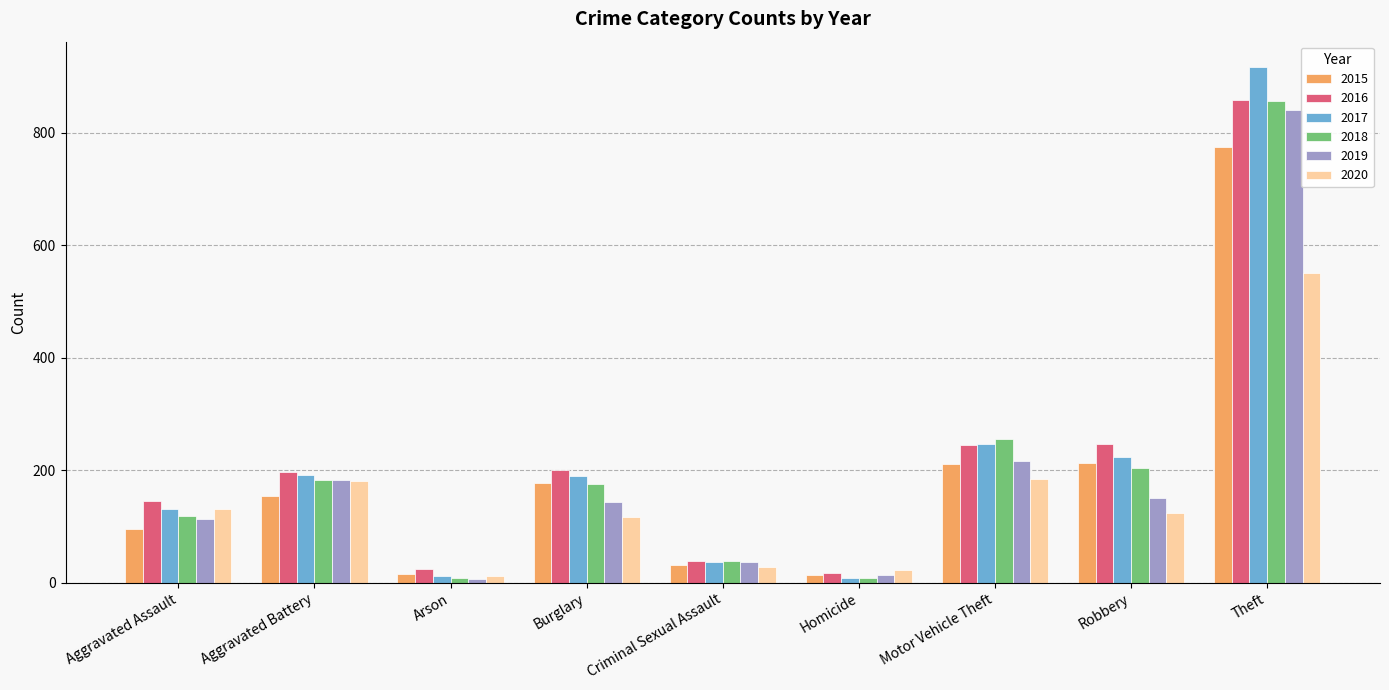

What is the spread (max minus min) of values at Motor Vehicle Theft?

72